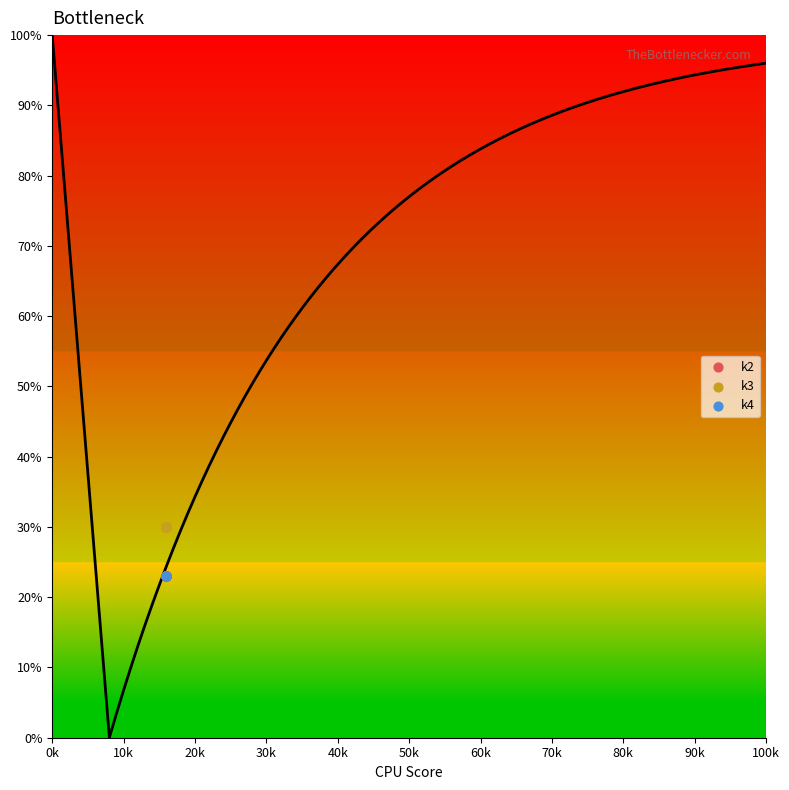

Which series contains the highest Y value?

k3